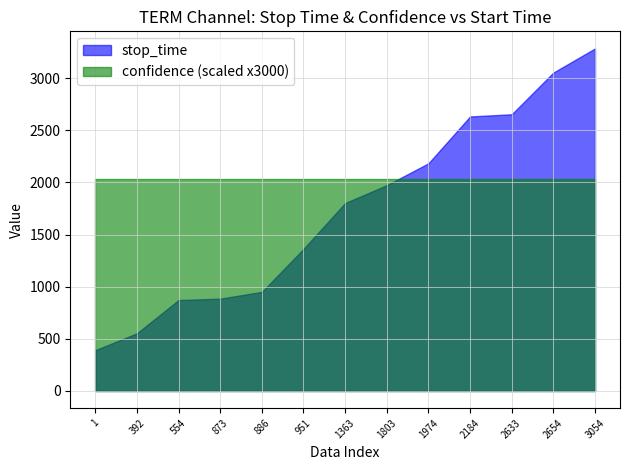

Between 392 and 3054, which is larger?

3054